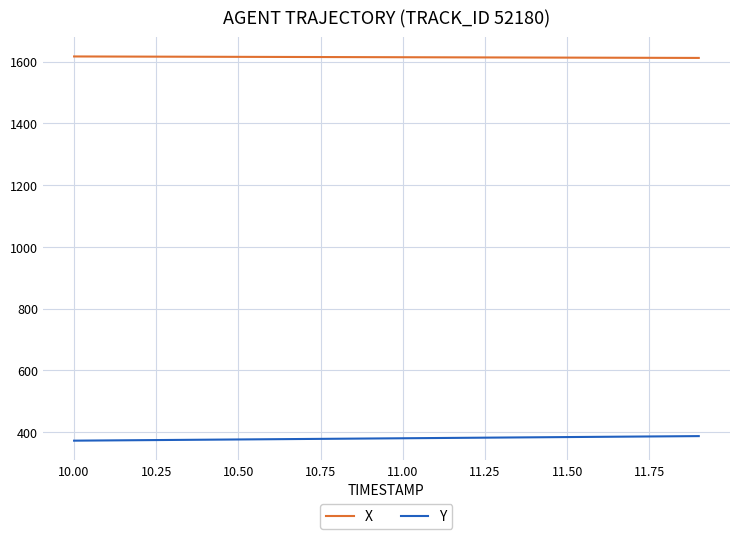

Which series has the largest total across all categories?

X